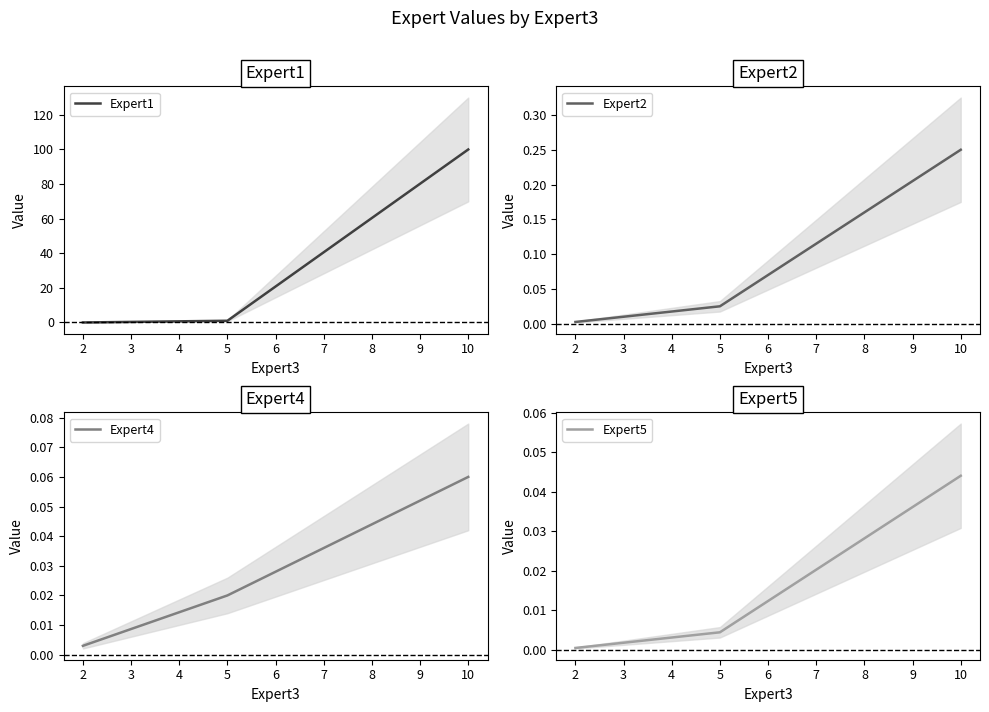

Rank the categories by Expert4 value from lowest to highest.

2, 5, 10